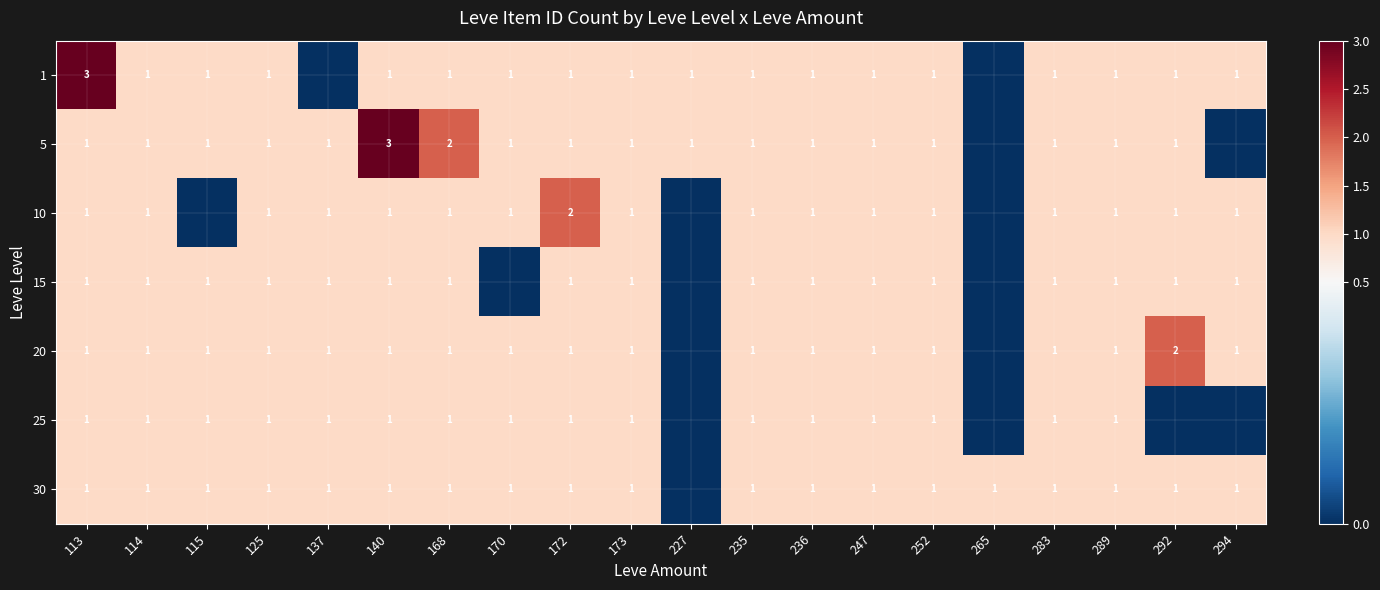

What is the total value across all series at 140?

9